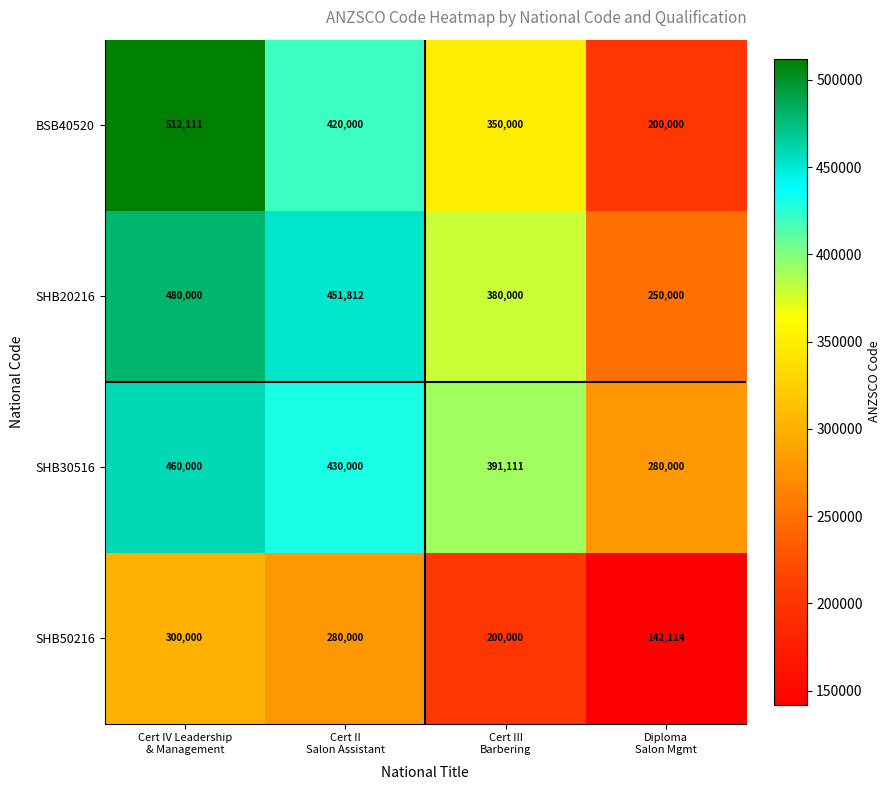

Count the BSB40520 values in the range 350000 to 512111.

3